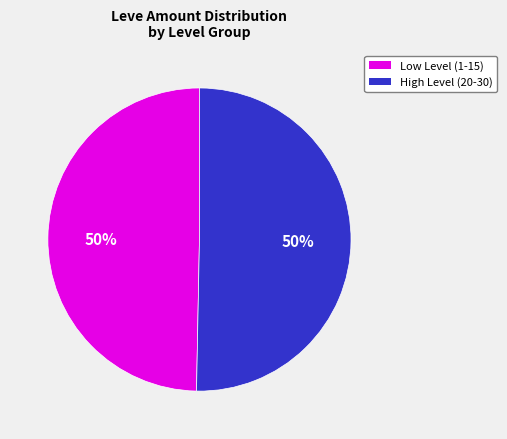

To the nearest percent, what is the average slice percentage?

50%